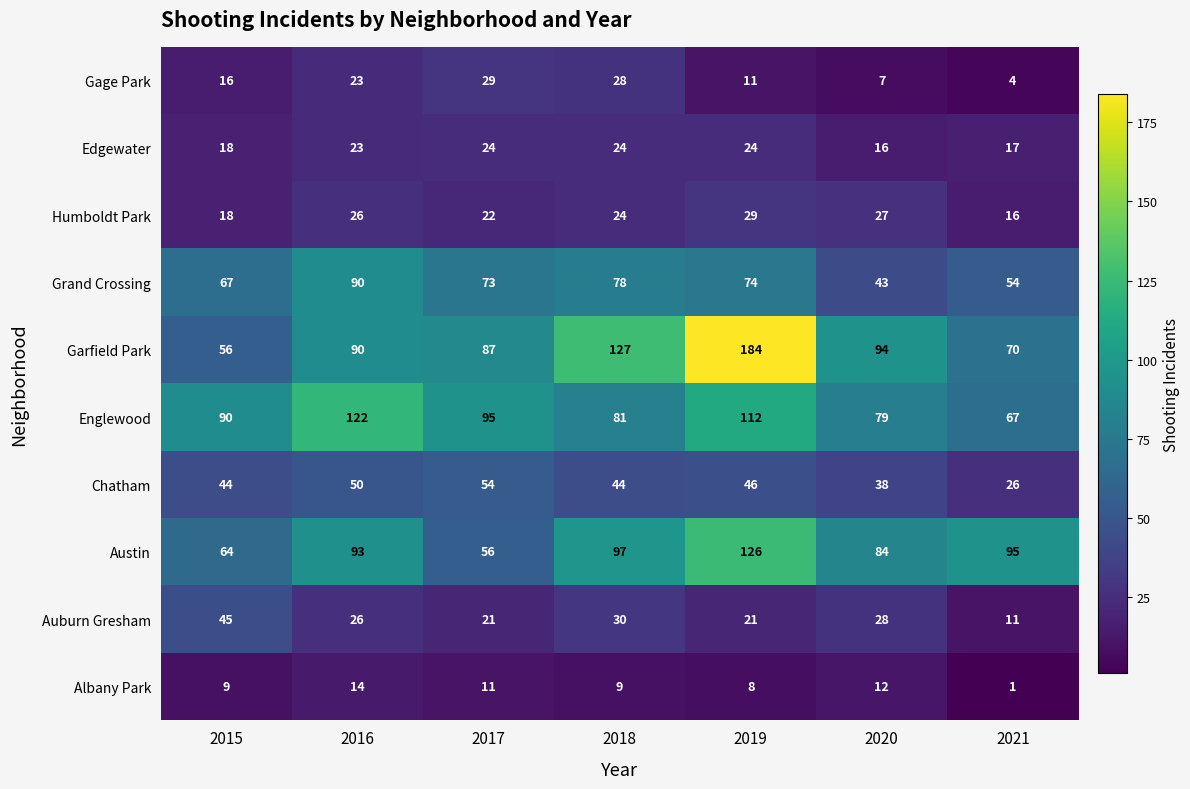

At which category is the sum across all series the highest?

2019